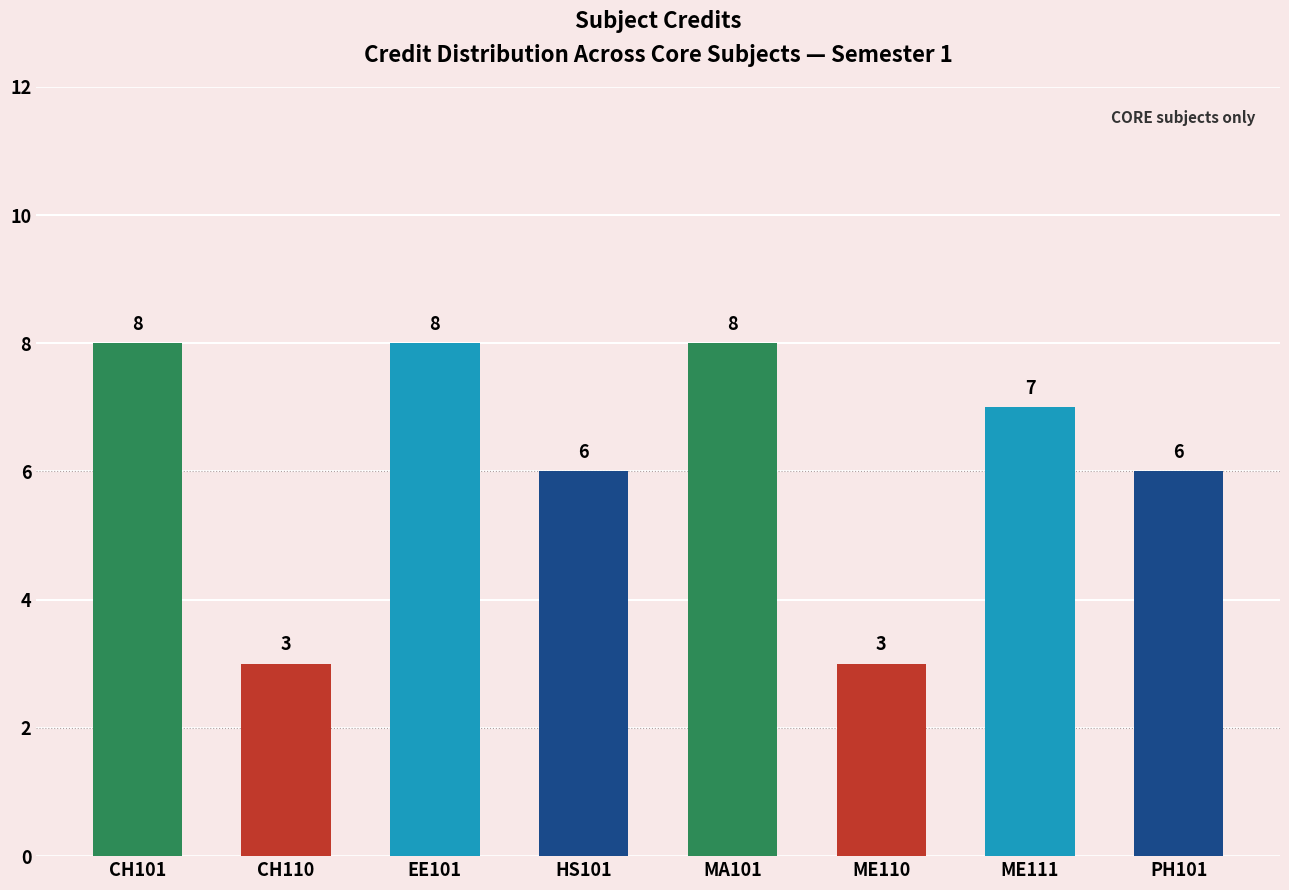

What is the minimum value shown in the chart?

3